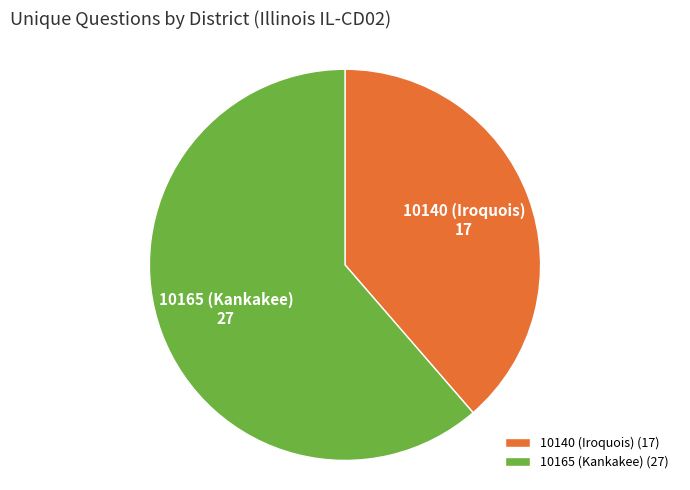

The 10140 (Iroquois) slice represents 39% of the pie. True or false?

True